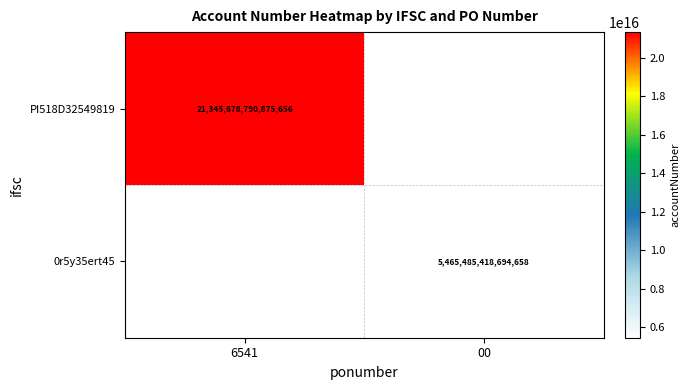

What is the difference between the highest and lowest values at 00?

5465485418694658